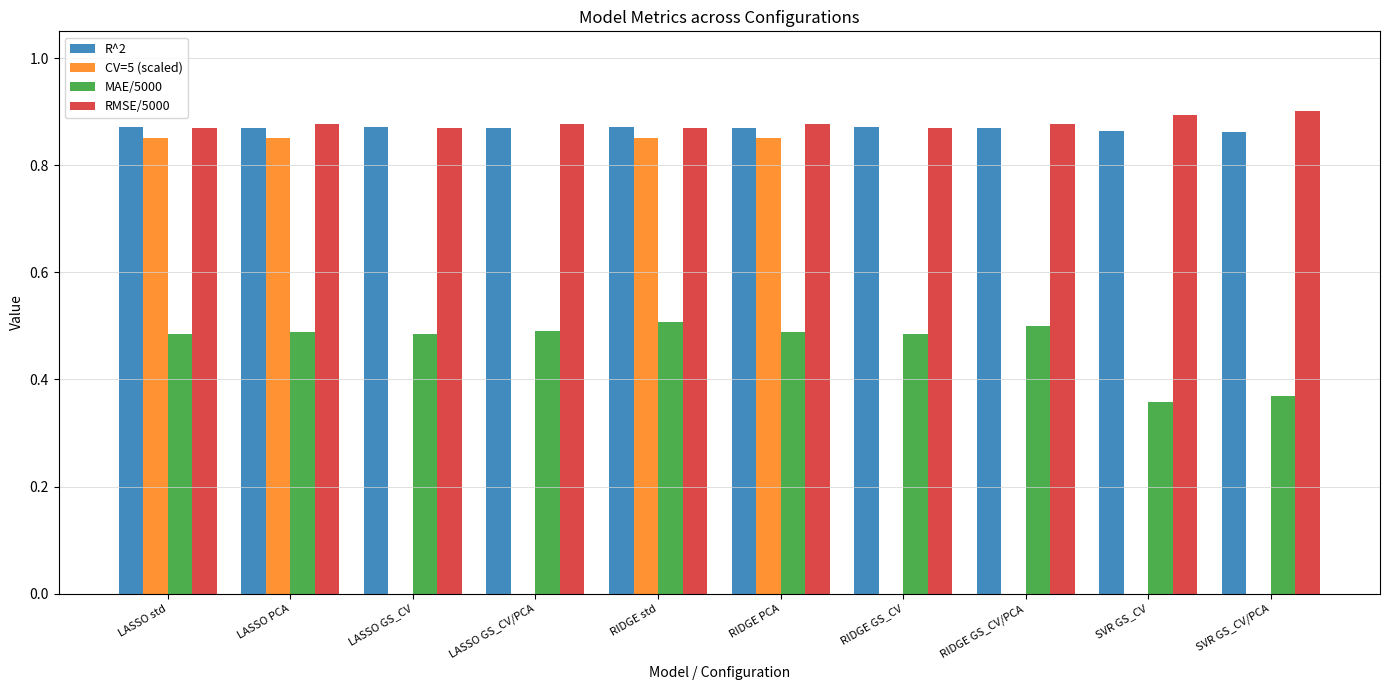

Are the bars horizontal?

No